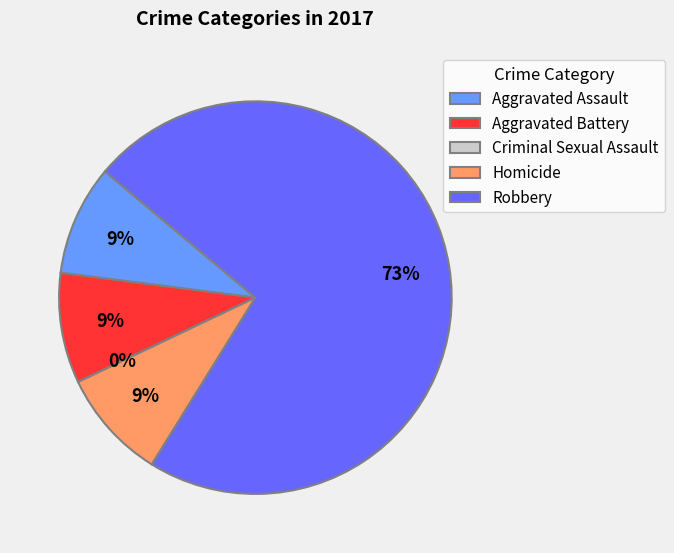

How many slices are in this pie chart?

5